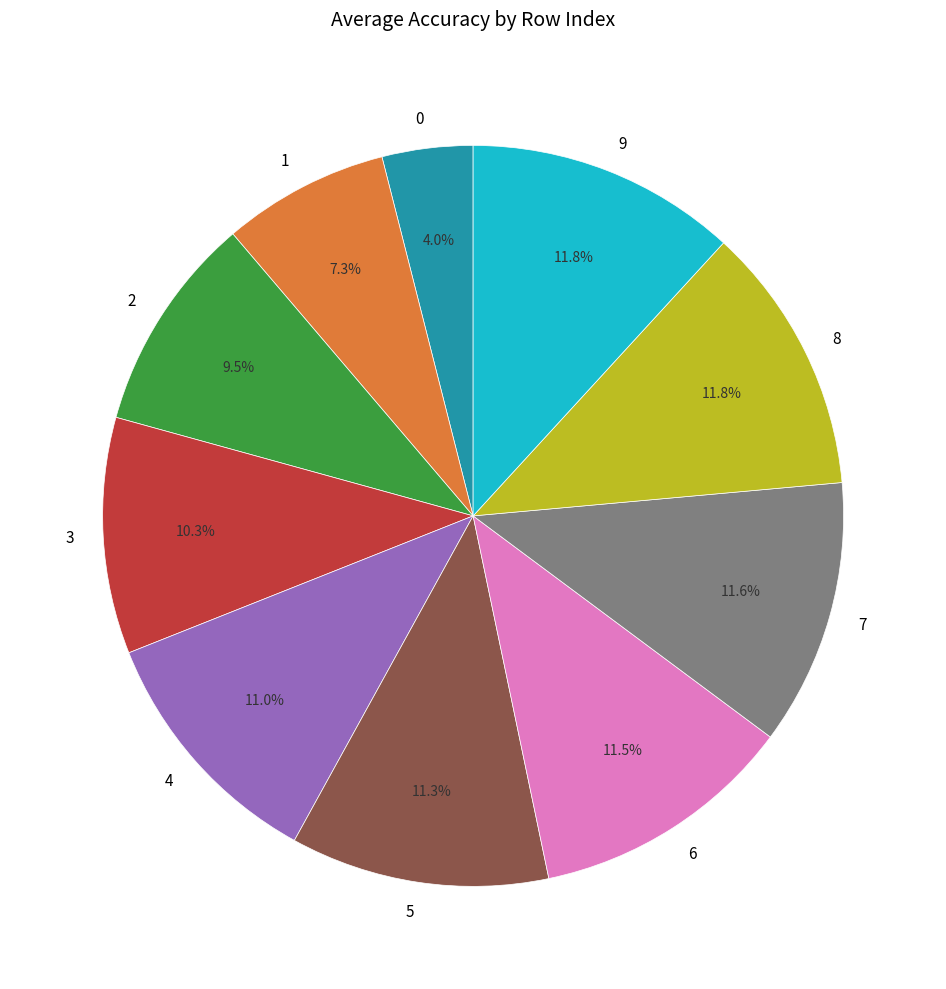

Between 9 and 3, which is larger?

9